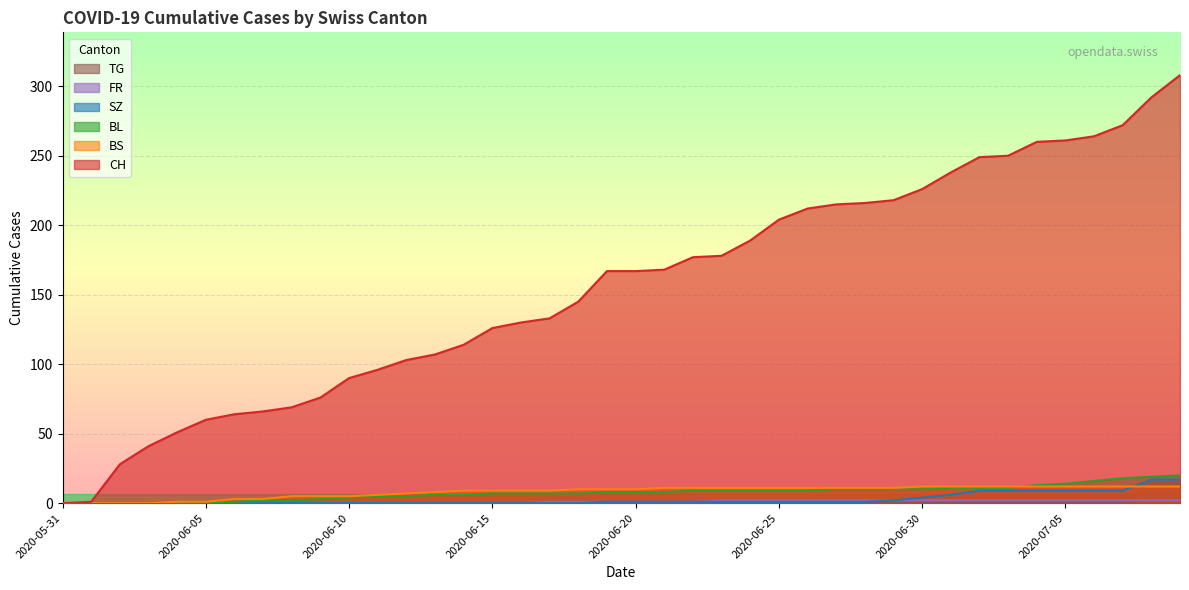

What is the value of the CH point at the 6th from the left?

60